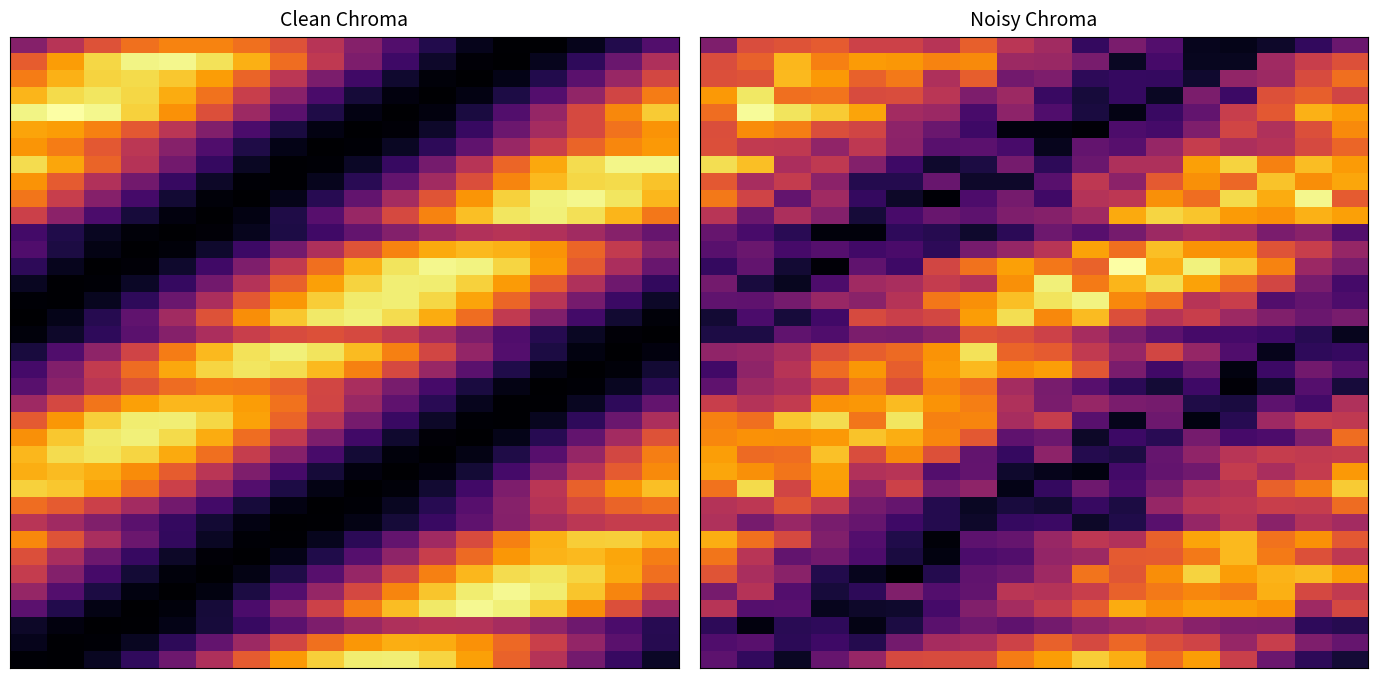

At how many categories does at least one series exceed 39?

18